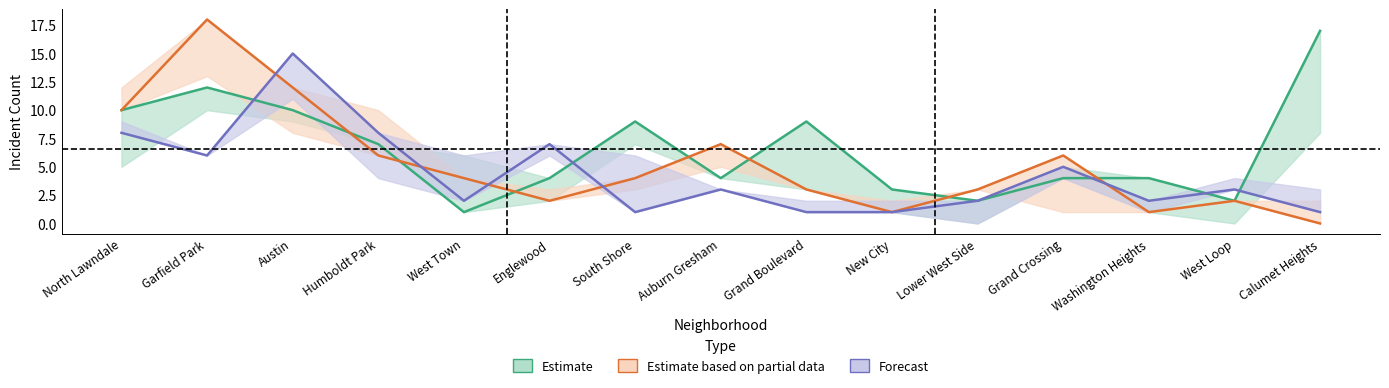

What are all the series names shown in the legend?

Estimate, Estimate based on partial data, Forecast